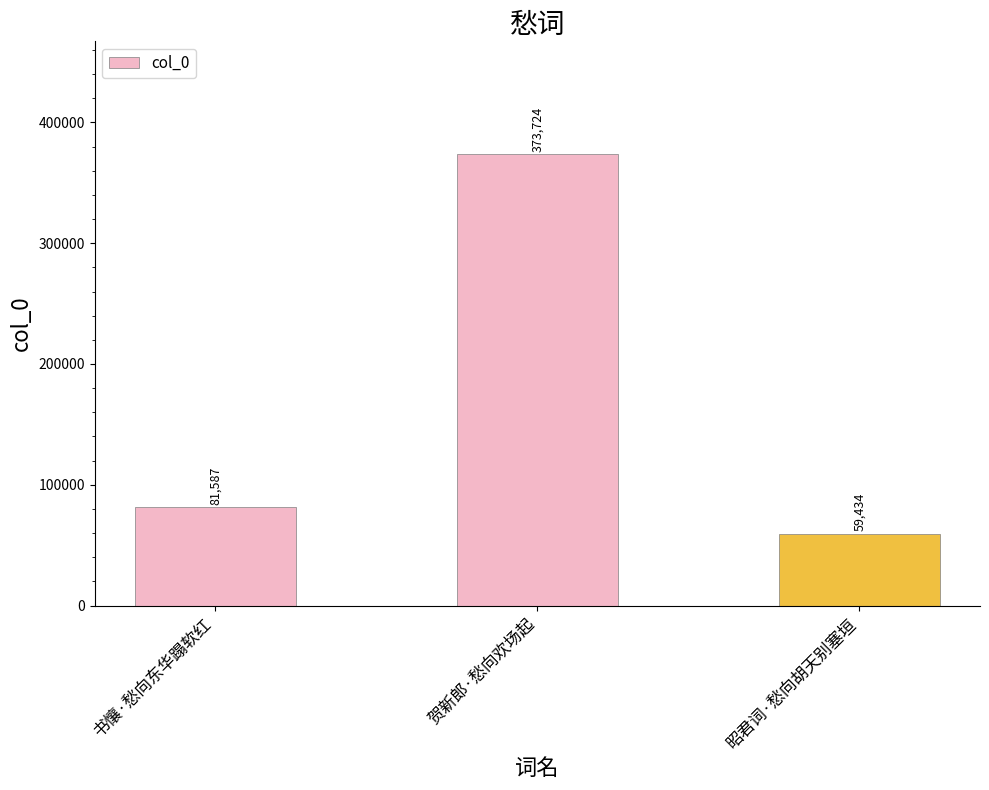

What is the ratio of the value at 书懹·愁向东华蹋软红 to the value at 贺新郎·愁向欢场起?

0.2